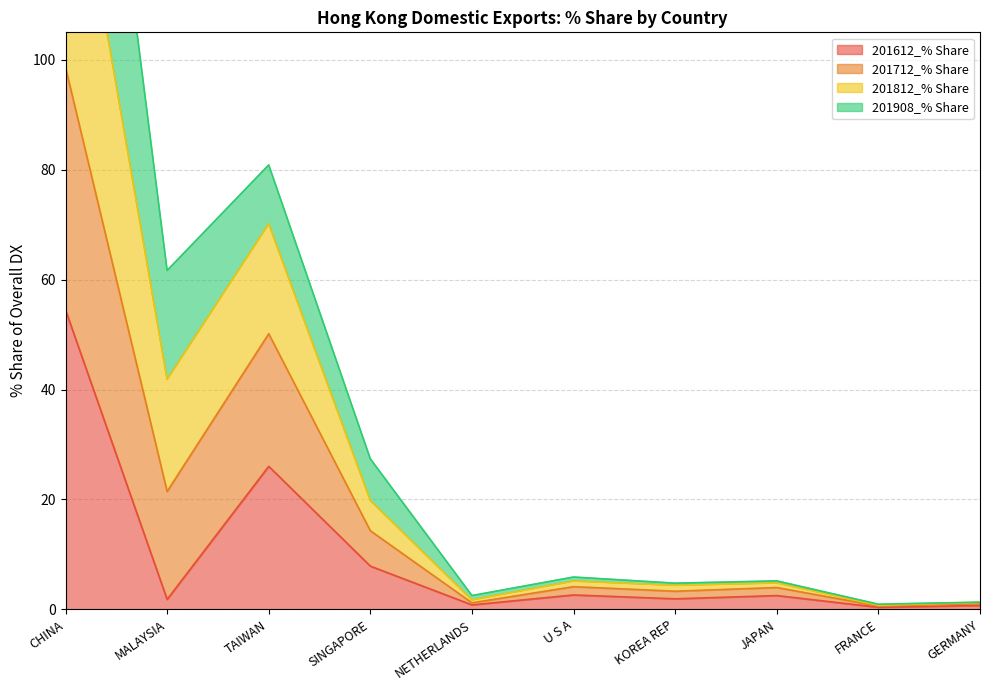

True or false: 201812_% Share and 201612_% Share cross at least once.

False